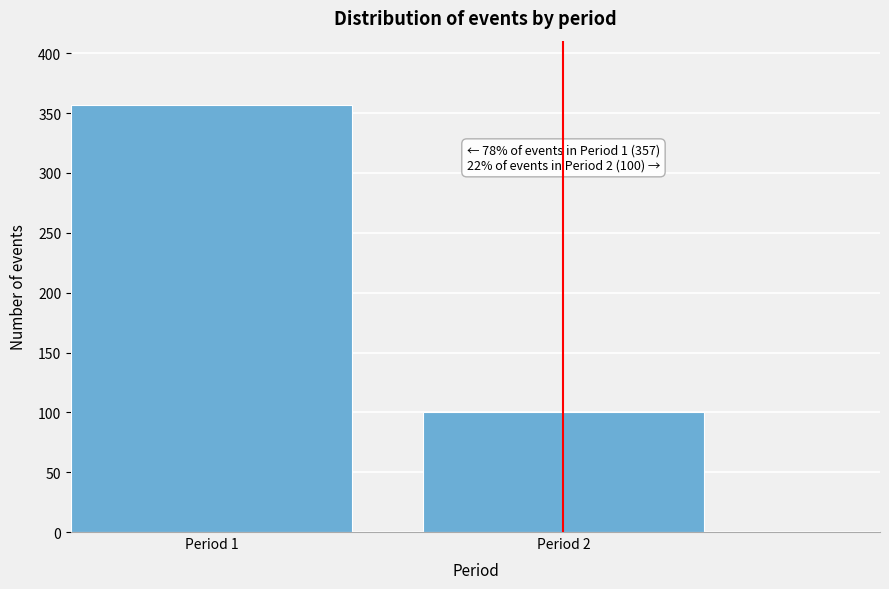

Reading left to right, extract all data points from this chart.

357	100